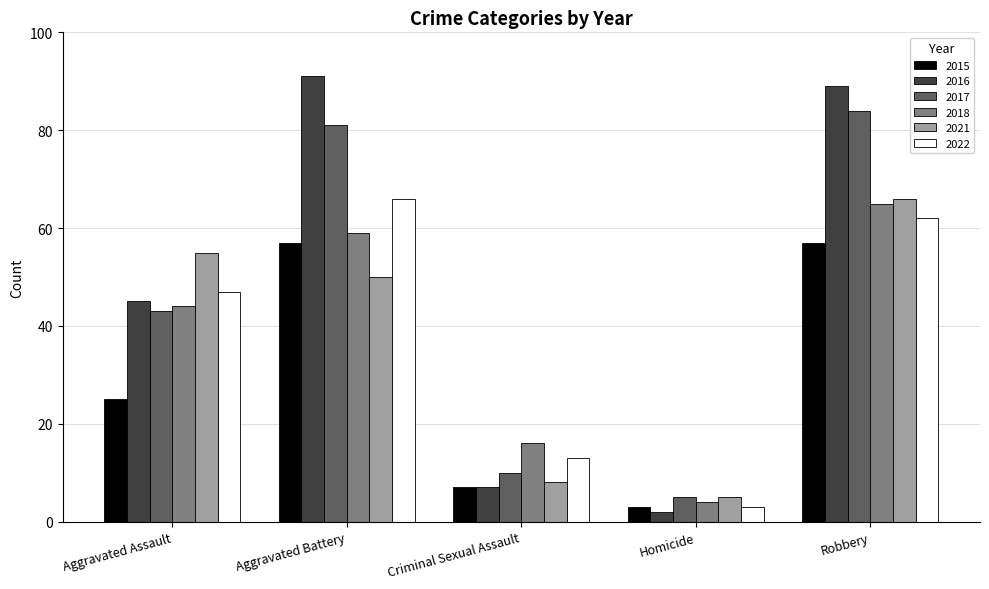

Reading left to right, extract all data points from this chart.

2015: 25	57	7	3	57
2016: 45	91	7	2	89
2017: 43	81	10	5	84
2018: 44	59	16	4	65
2021: 55	50	8	5	66
2022: 47	66	13	3	62